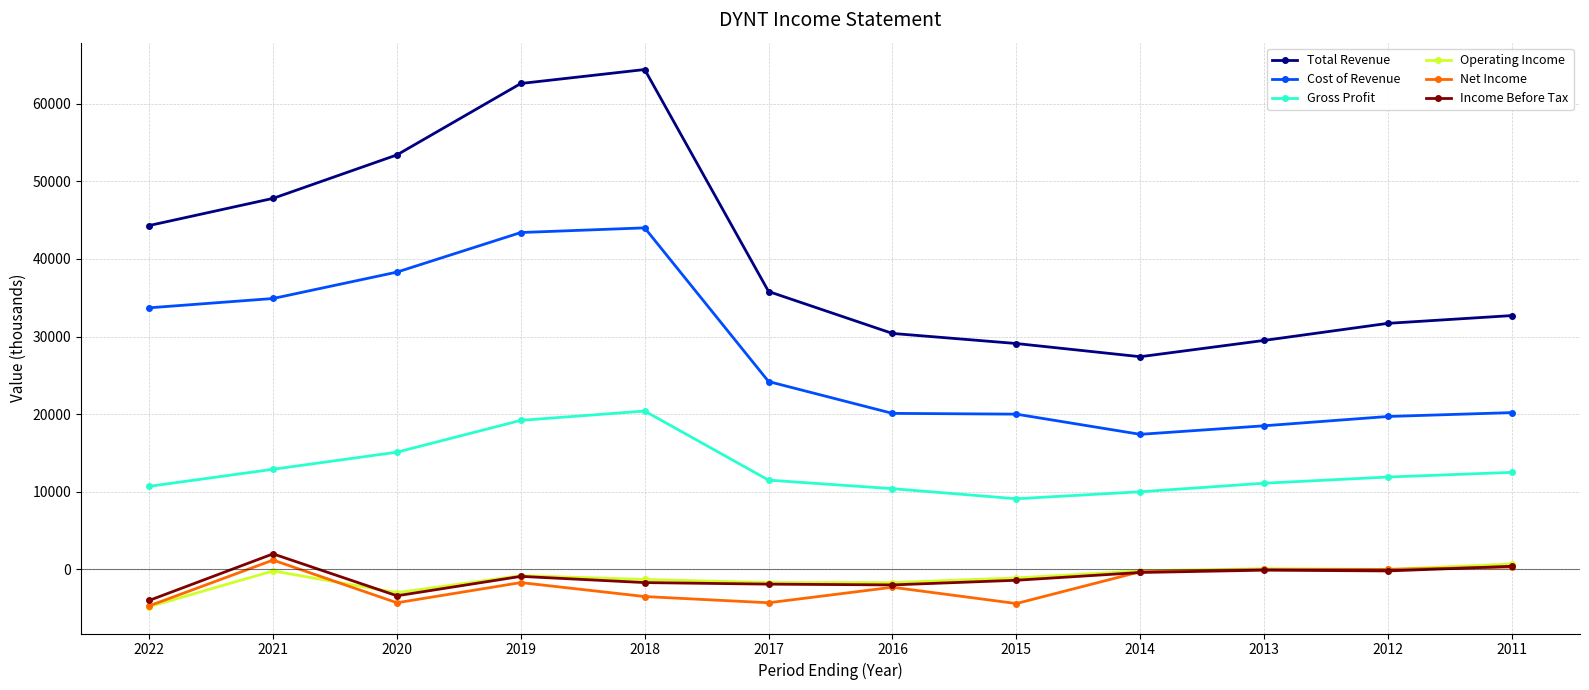

What is the sum of the Cost of Revenue values at 2020 and 2014?

55700